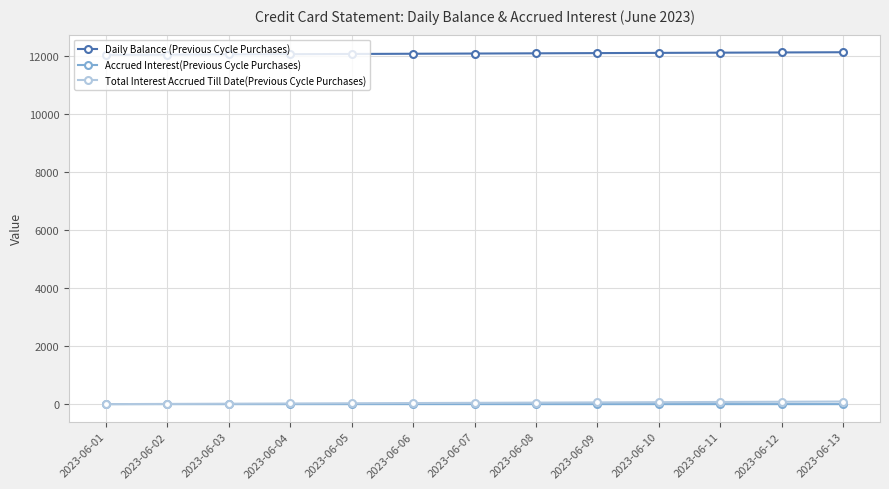

The value of Total Interest Accrued Till Date(Previous Cycle Purchases) at 2023-06-07 is 52.1. True or false?

True